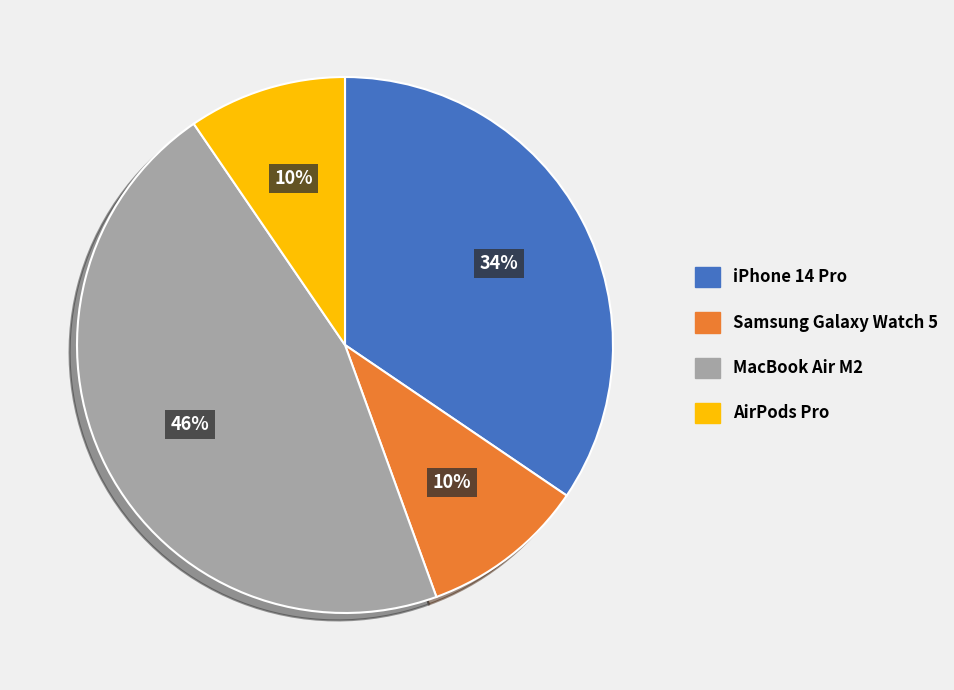

The AirPods Pro slice represents 10% of the pie. True or false?

True